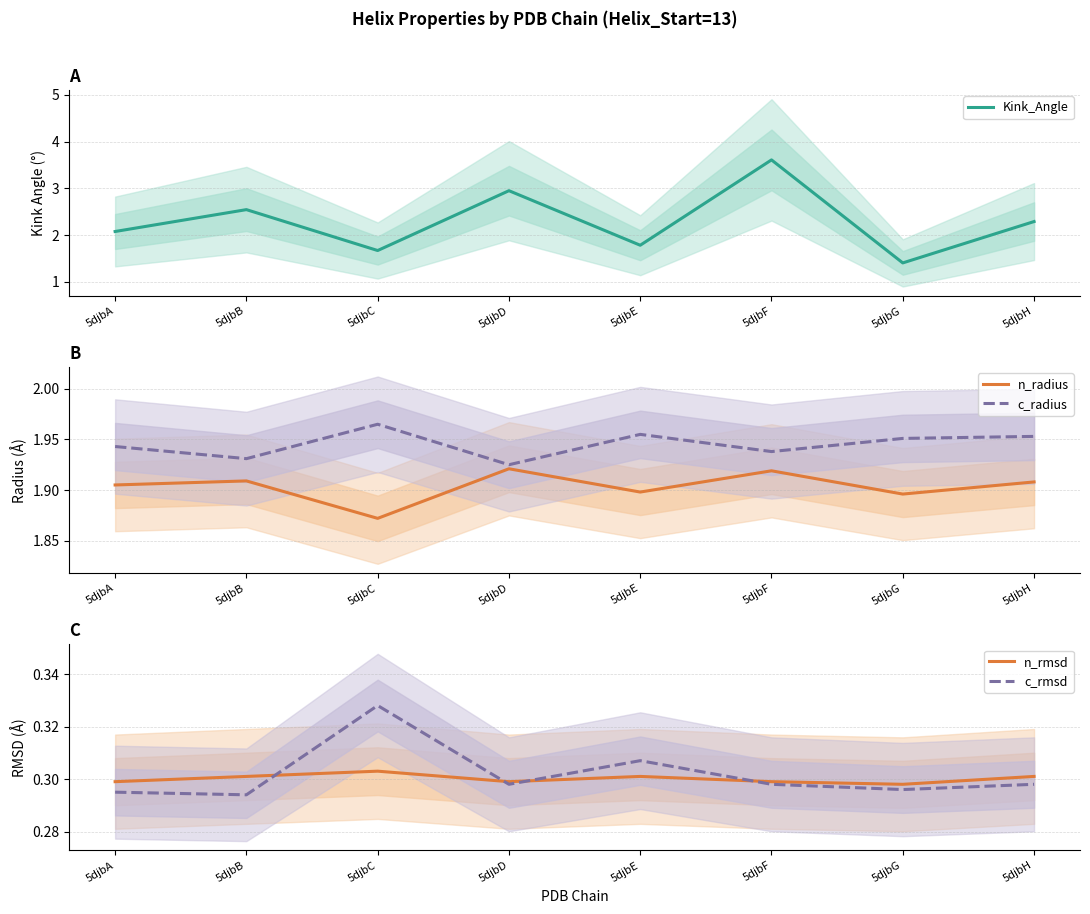

At which category does Kink_Angle reach its first local valley?

5djbC